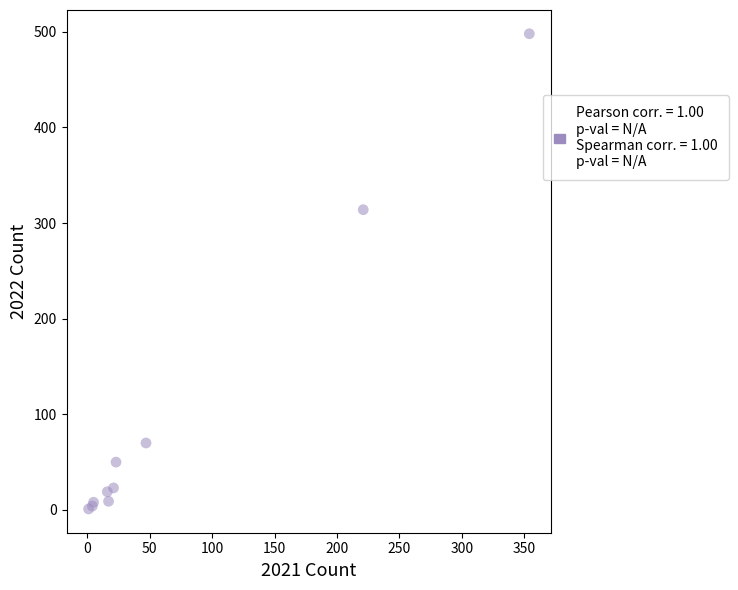

What Y value in the scatter plot is closest to 249?

314